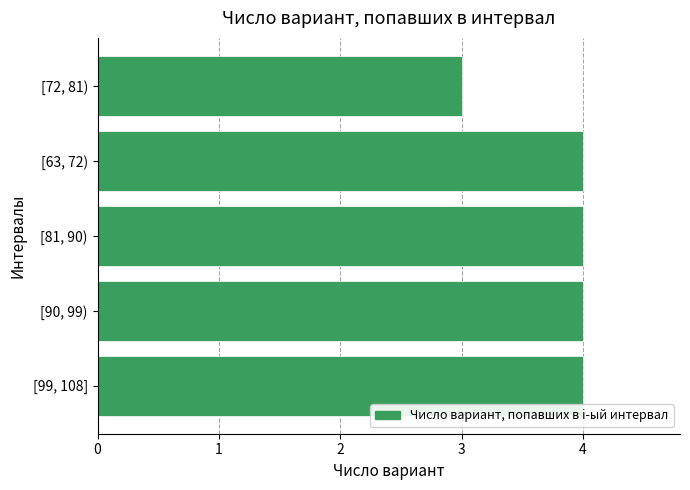

Where is the data nearest to the value 3?

[72, 81)